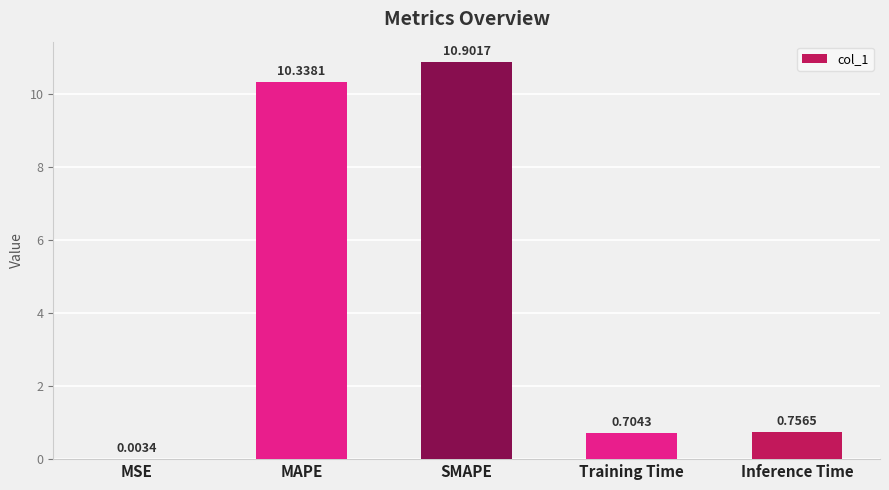

At which label is the value closest to 5?

Inference Time